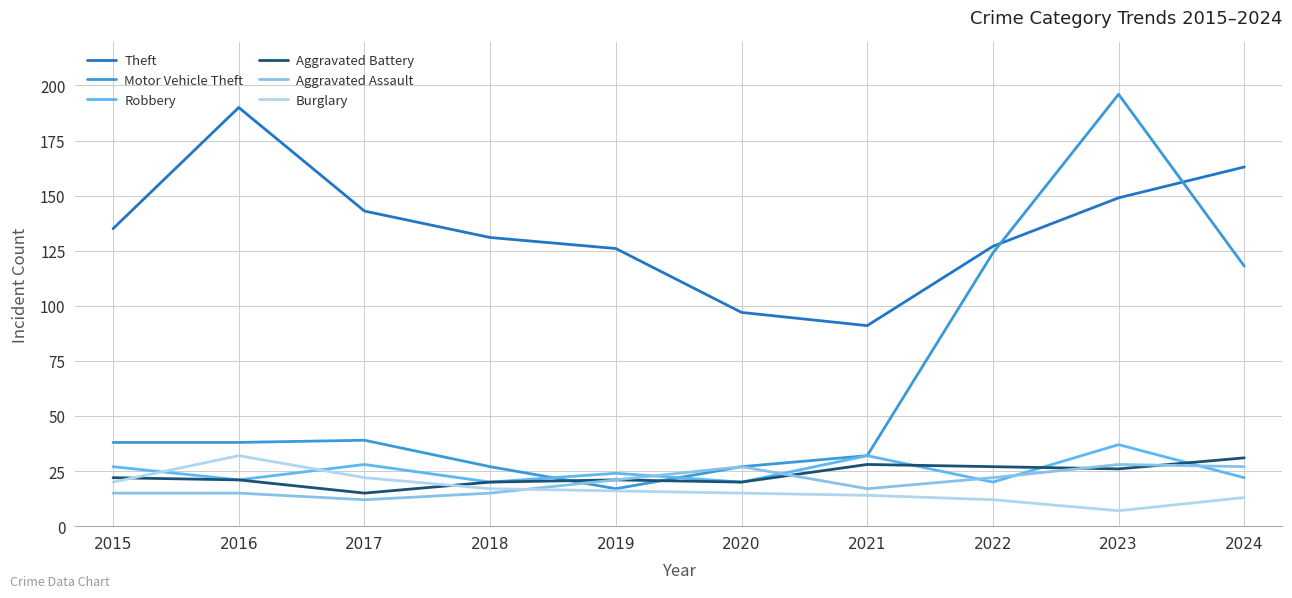

Where is the first local maximum for Theft?

2016